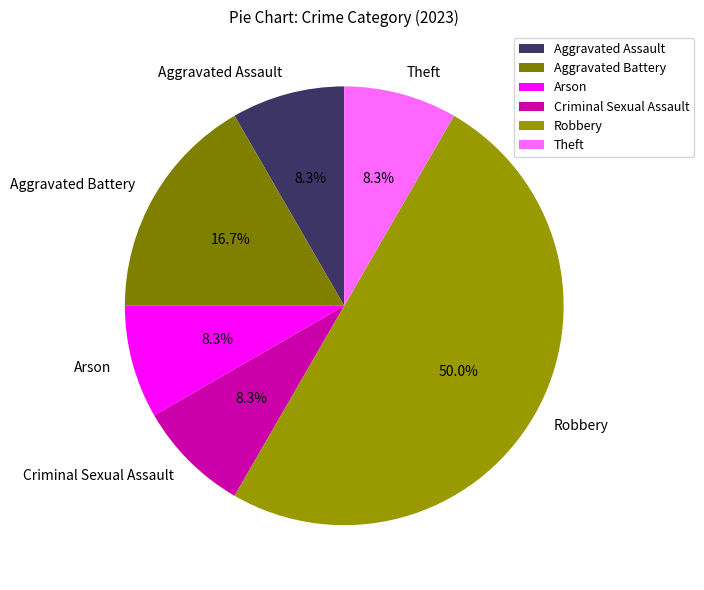

What is the ratio of the value at Aggravated Assault to the value at Arson?

1.0